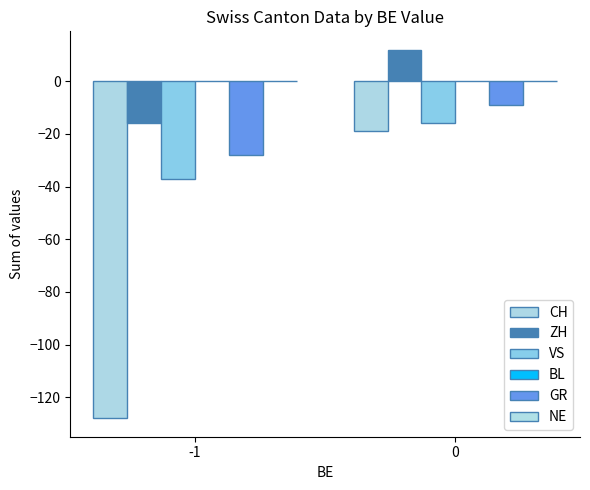

Does the chart contain stacked bars?

No